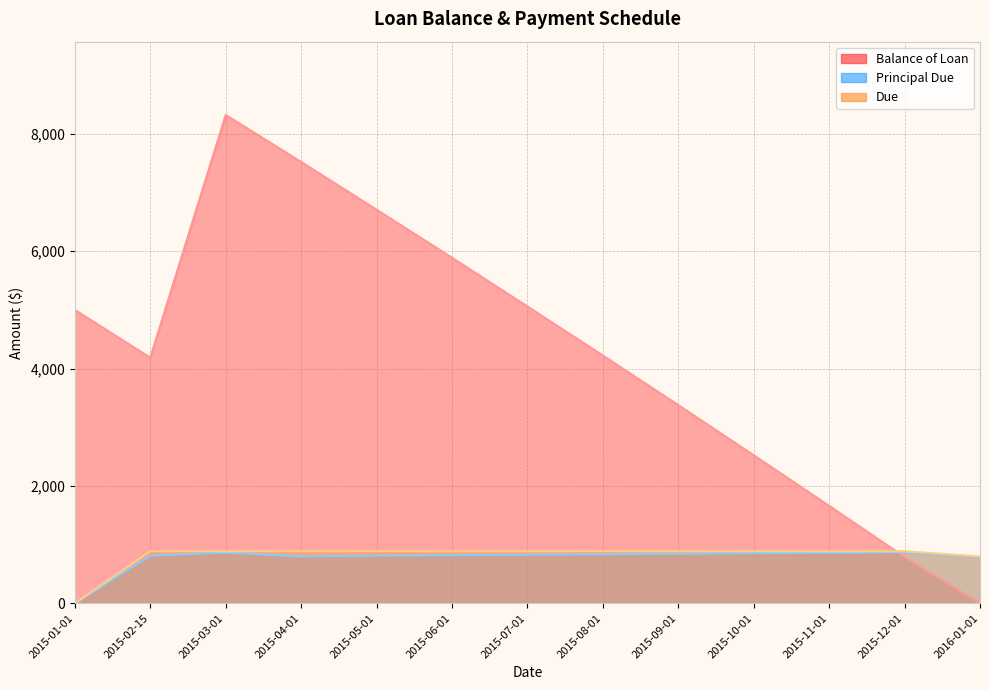

At which category is the sum across all series the highest?

2015-03-01